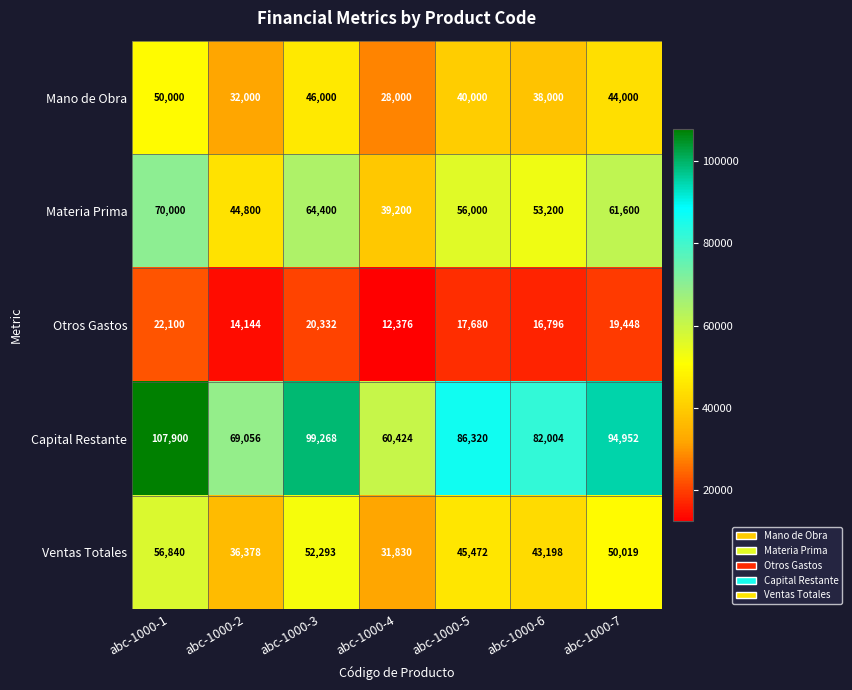

Which series has the largest total across all categories?

Capital Restante